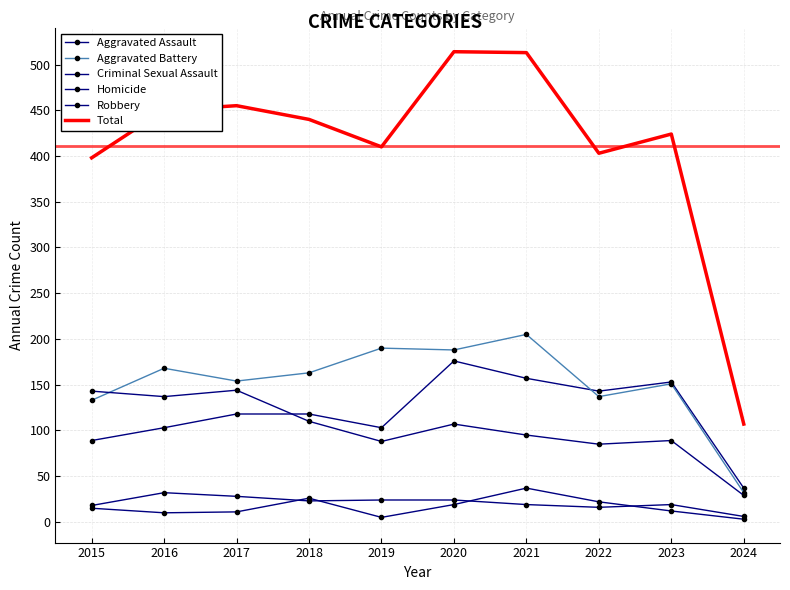

Reading right to left, extract all data points from this chart.

Aggravated Assault: 2024=37	2023=153	2022=143	2021=157	2020=176	2019=103	2018=118	2017=118	2016=103	2015=89
Aggravated Battery: 2024=32	2023=151	2022=137	2021=205	2020=188	2019=190	2018=163	2017=154	2016=168	2015=133
Criminal Sexual Assault: 2024=6	2023=19	2022=16	2021=19	2020=24	2019=24	2018=23	2017=28	2016=32	2015=18
Homicide: 2024=3	2023=12	2022=22	2021=37	2020=19	2019=5	2018=26	2017=11	2016=10	2015=15
Robbery: 2024=29	2023=89	2022=85	2021=95	2020=107	2019=88	2018=110	2017=144	2016=137	2015=143
Total: 2024=107	2023=424	2022=403	2021=513	2020=514	2019=410	2018=440	2017=455	2016=450	2015=398